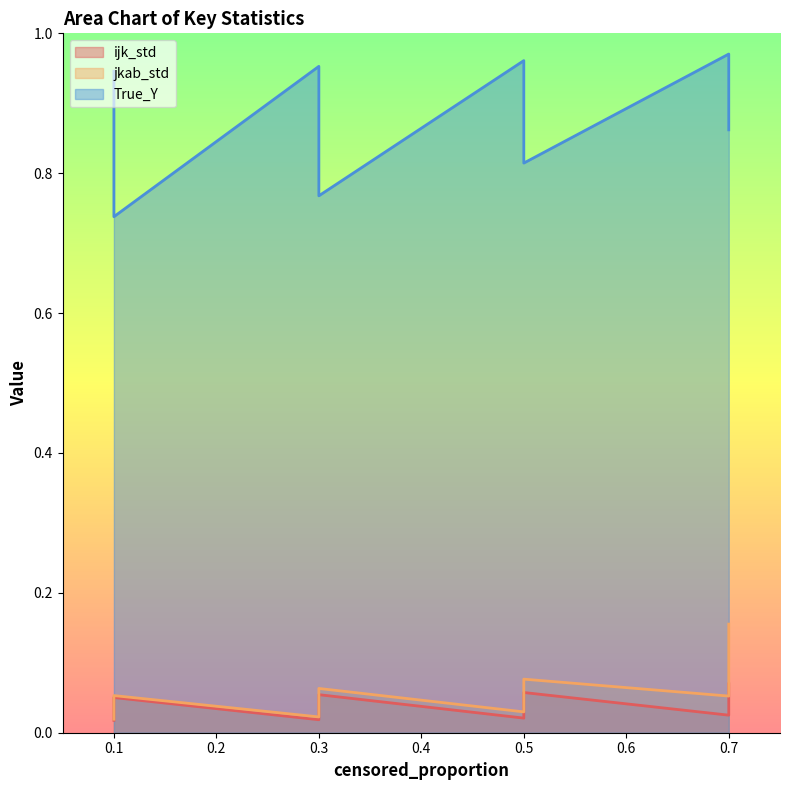

How many interior local valleys does the ijk_std series have?

3